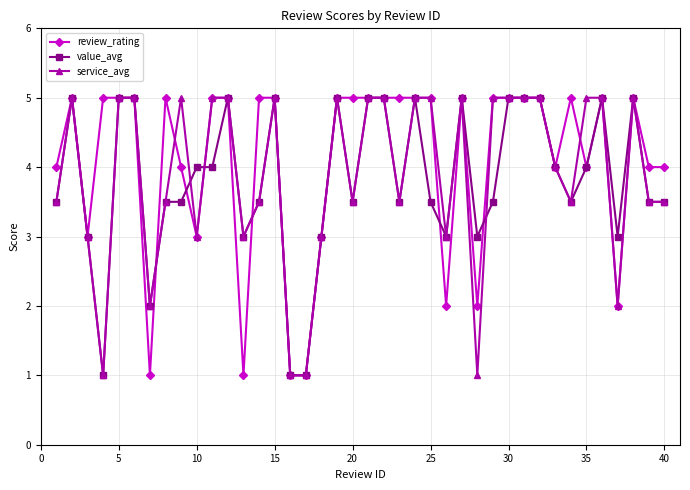

What is the minimum value for service_avg?

1.0